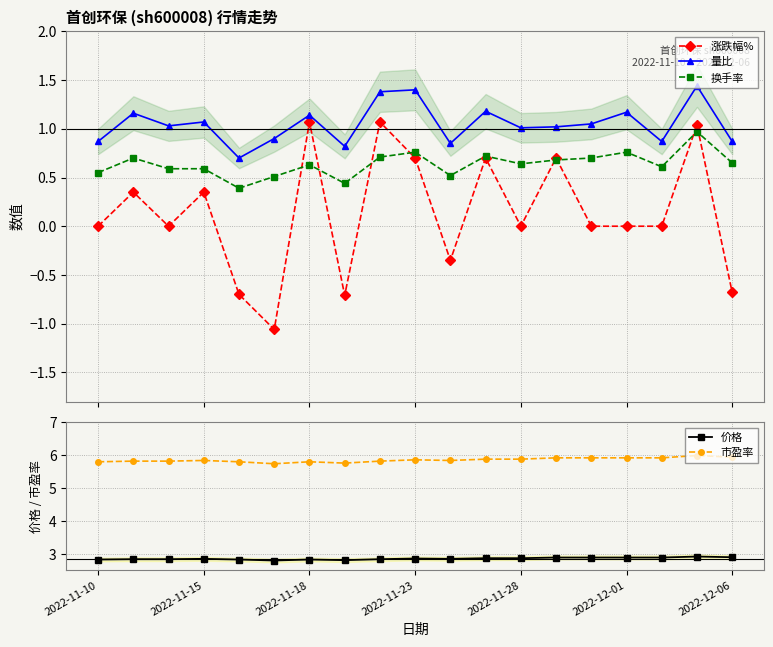

What is the smallest value displayed?

-1.1